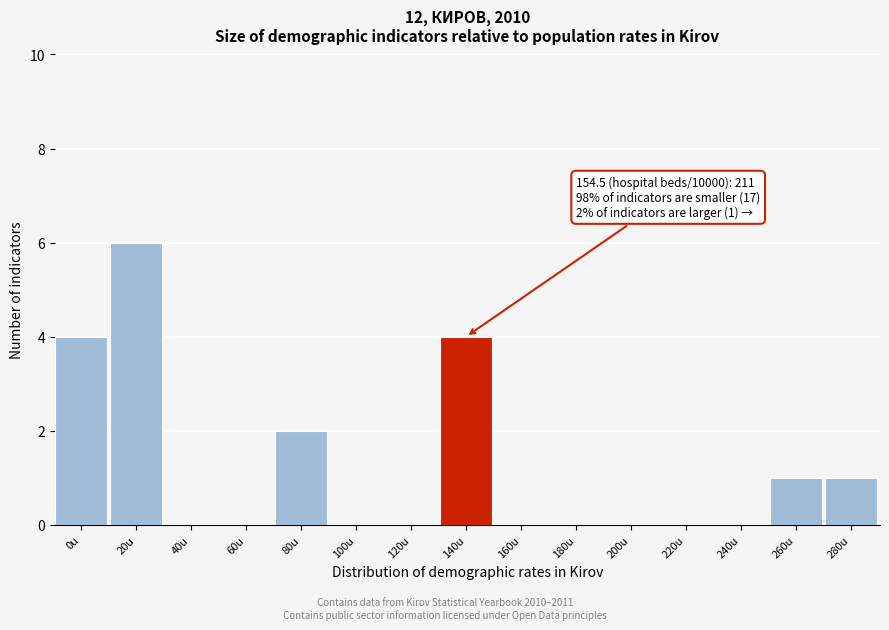

Reading left to right, list all the values displayed in this chart.

0u=4	20u=6	40u=0	60u=0	80u=2	100u=0	120u=0	140u=4	160u=0	180u=0	200u=0	220u=0	240u=0	260u=1	280u=1